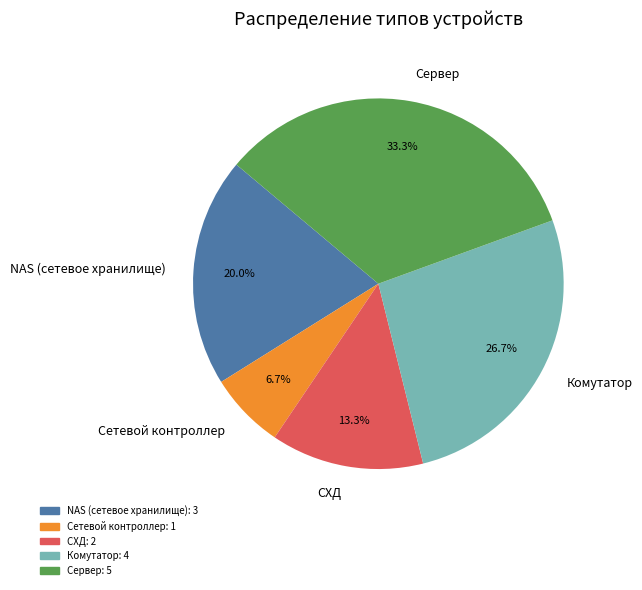

What percentage is NOT represented by NAS (сетевое хранилище)?

80.0%